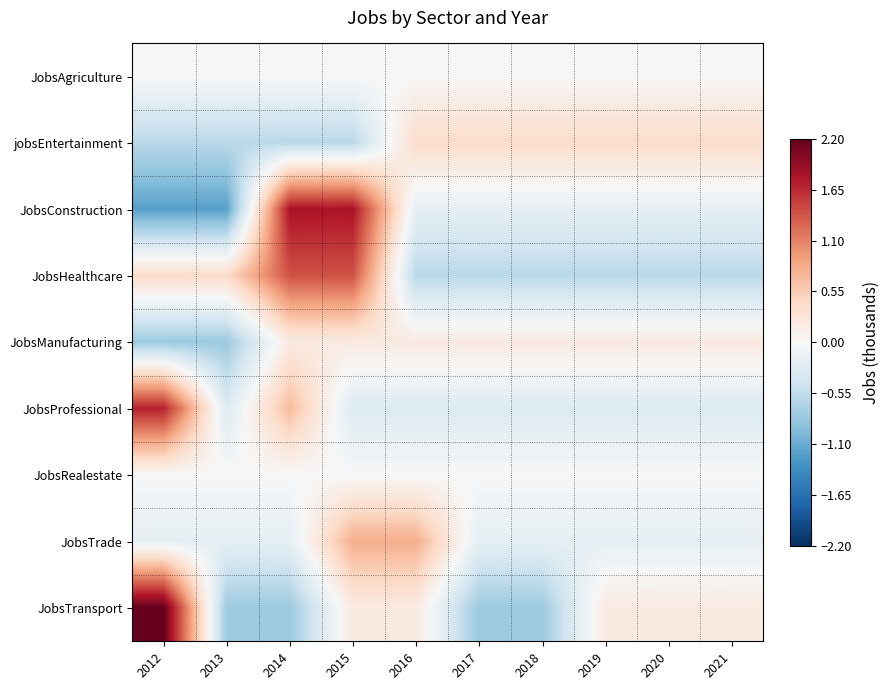

Which has a higher value, 2018 or 2015?

2018